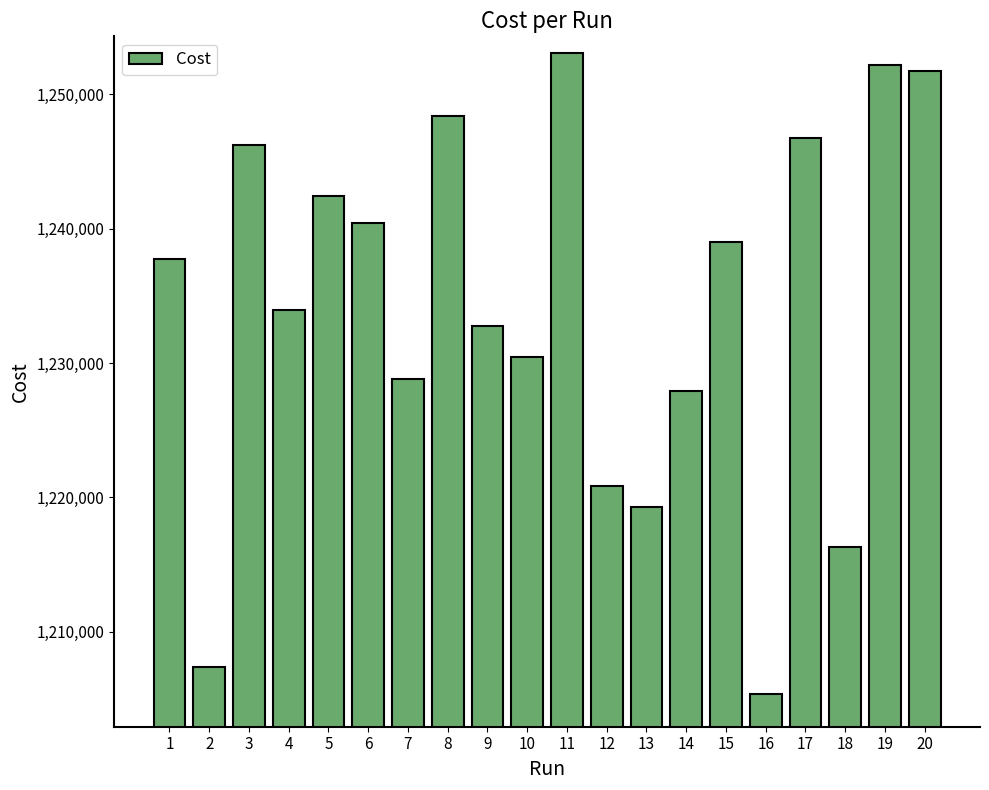

What is the value of the 4th bar from the left?

1233920.0